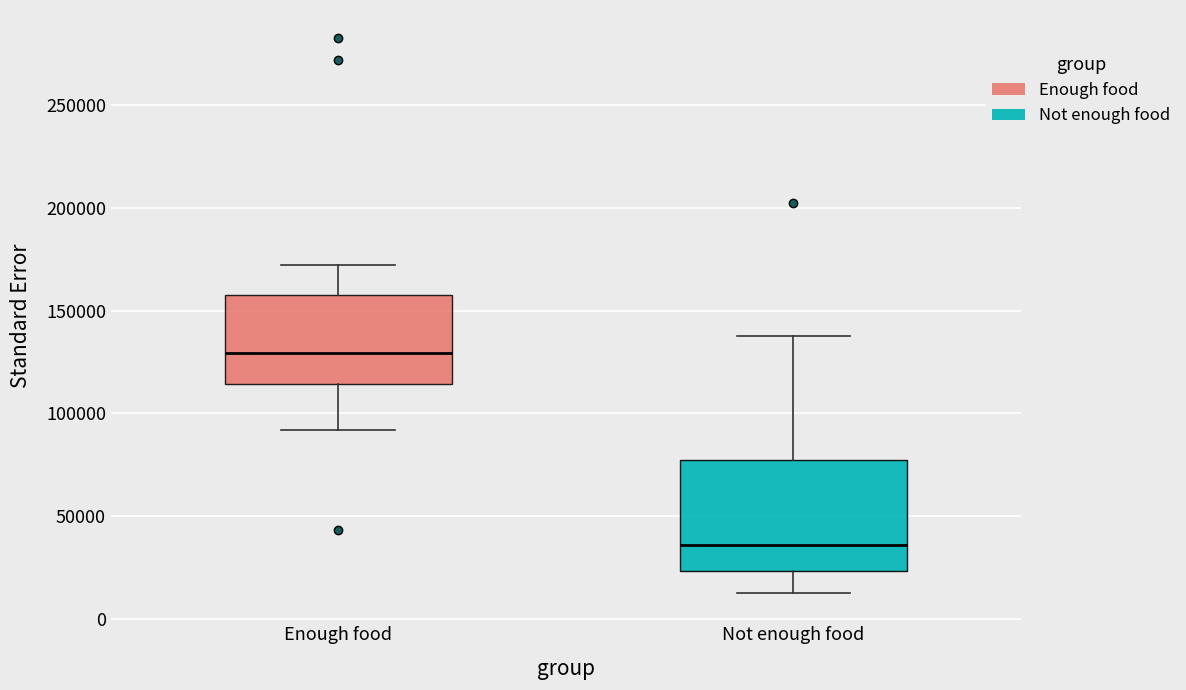

Which box is the tallest, from its lower edge to its upper edge?

Not enough food